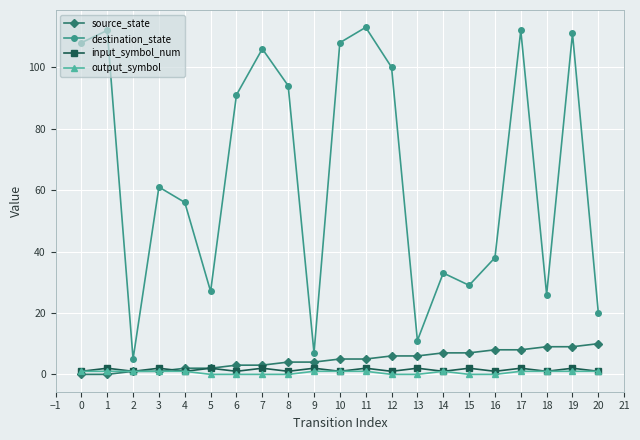

Is it true that source_state equals 6 at 12?

True